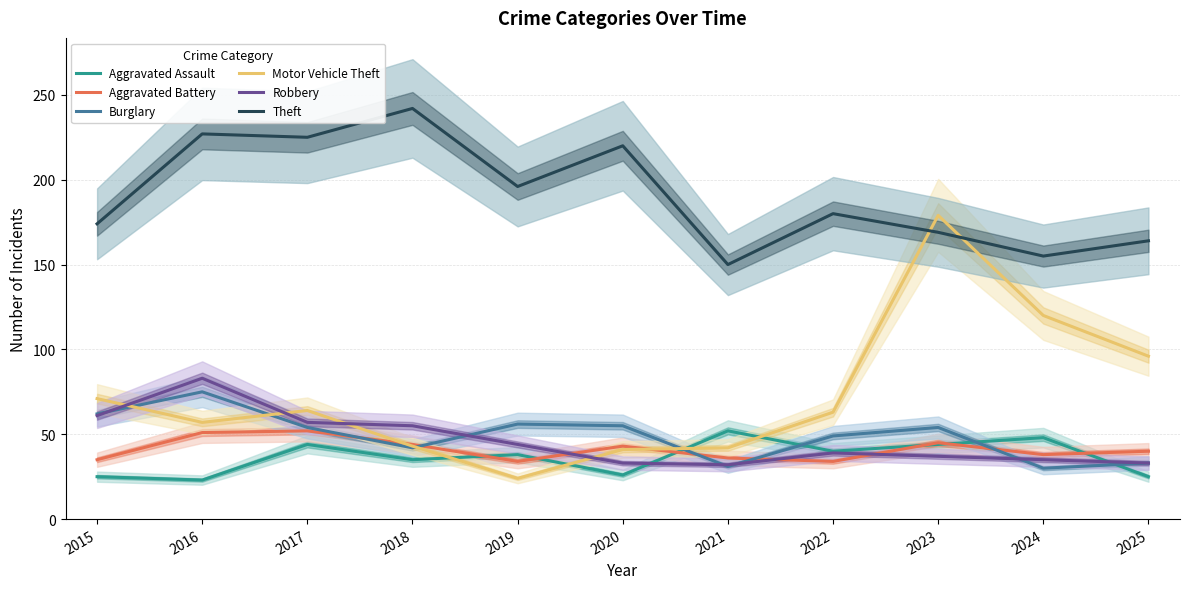

Does the chart display data point markers on the line(s)?

No